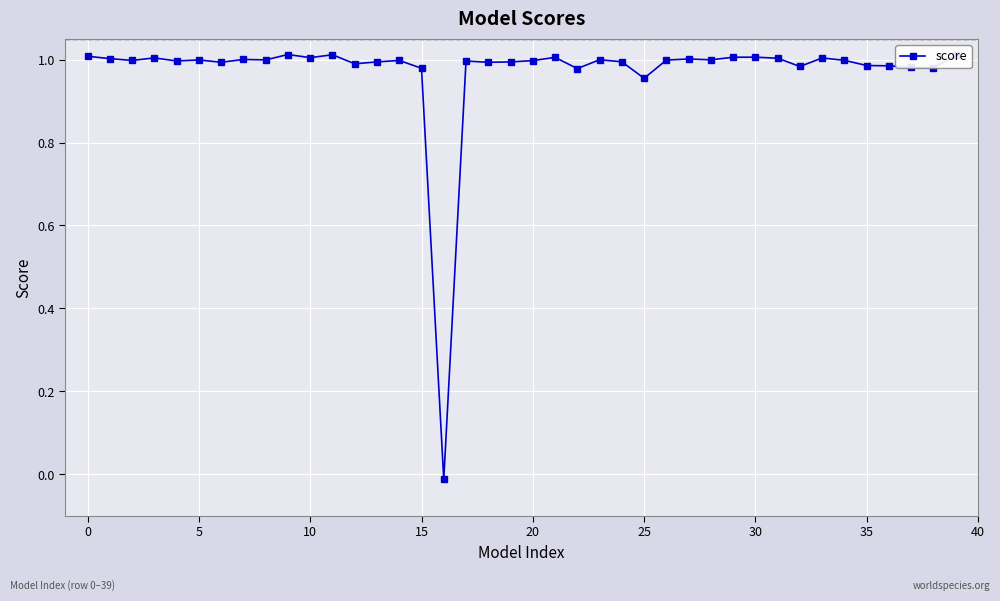

True or false: there are more than 1 points higher than both neighbors.

True